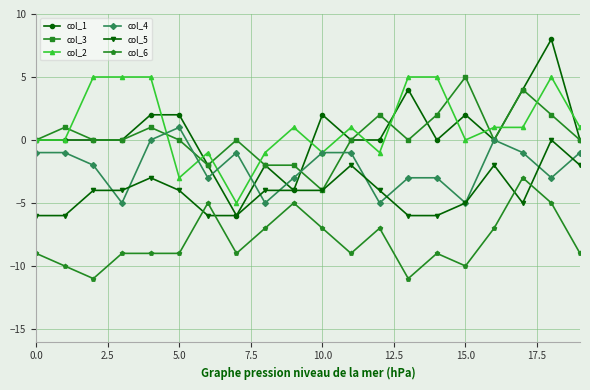

True or false: col_1 has more than 2 interior local peaks.

True